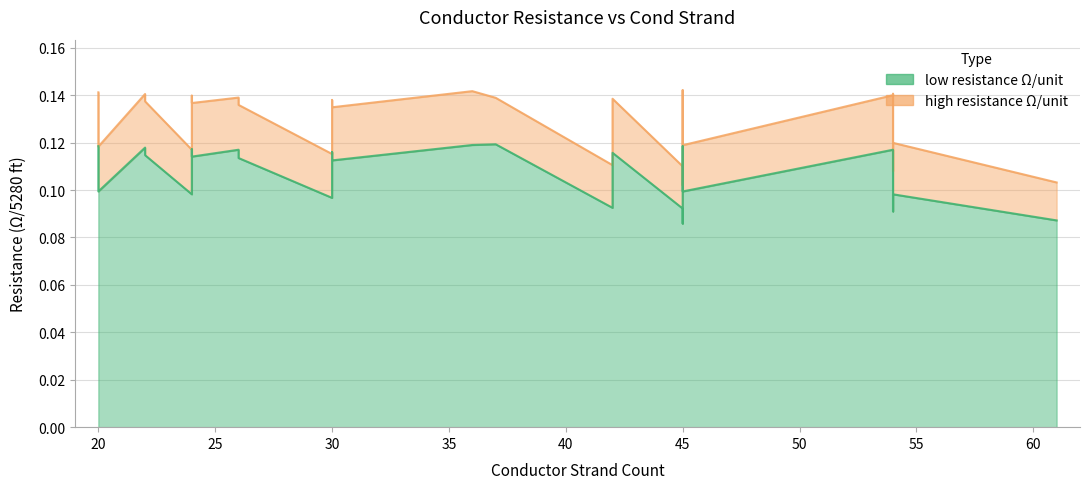

Reading right to left, list all the values displayed in this chart.

high resistance Ω/unit: 28=0.1	27=0.1	26=0.1	25=0.1	24=0.1	23=0.1	22=0.1	21=0.1	20=0.1	19=0.1	18=0.1	17=0.1	16=0.1	15=0.1	14=0.1	13=0.1	12=0.1	11=0.1	10=0.1	9=0.1	8=0.1	7=0.1	6=0.1	5=0.1	4=0.1	3=0.1	2=0.1	1=0.1	0=0.1
low resistance Ω/unit: 28=0.1	27=0.1	26=0.1	25=0.1	24=0.1	23=0.1	22=0.1	21=0.1	20=0.1	19=0.1	18=0.1	17=0.1	16=0.1	15=0.1	14=0.1	13=0.1	12=0.1	11=0.1	10=0.1	9=0.1	8=0.1	7=0.1	6=0.1	5=0.1	4=0.1	3=0.1	2=0.1	1=0.1	0=0.1